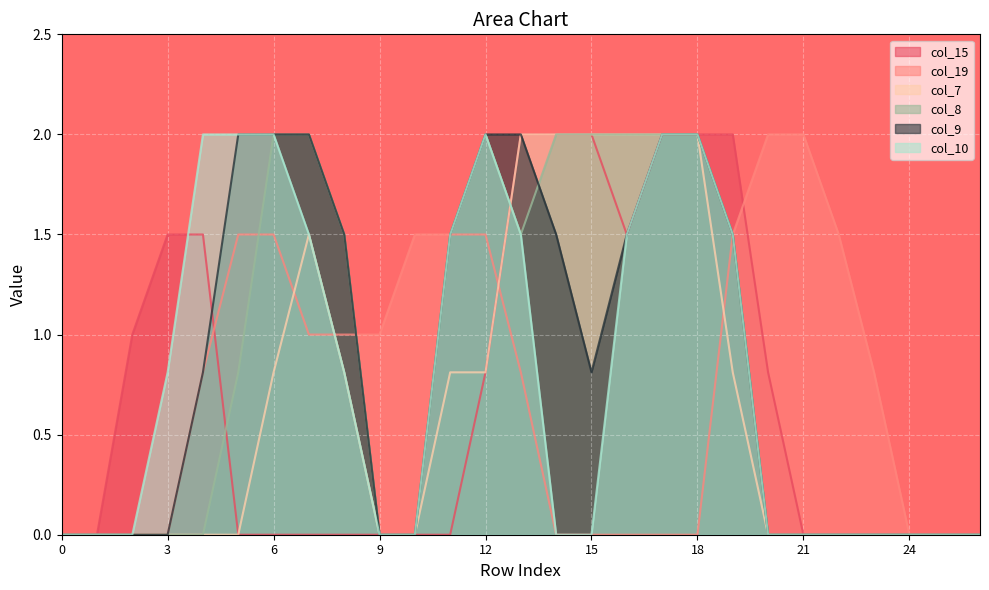

What is the difference between the col_7 values at 3 and 7?

1.5